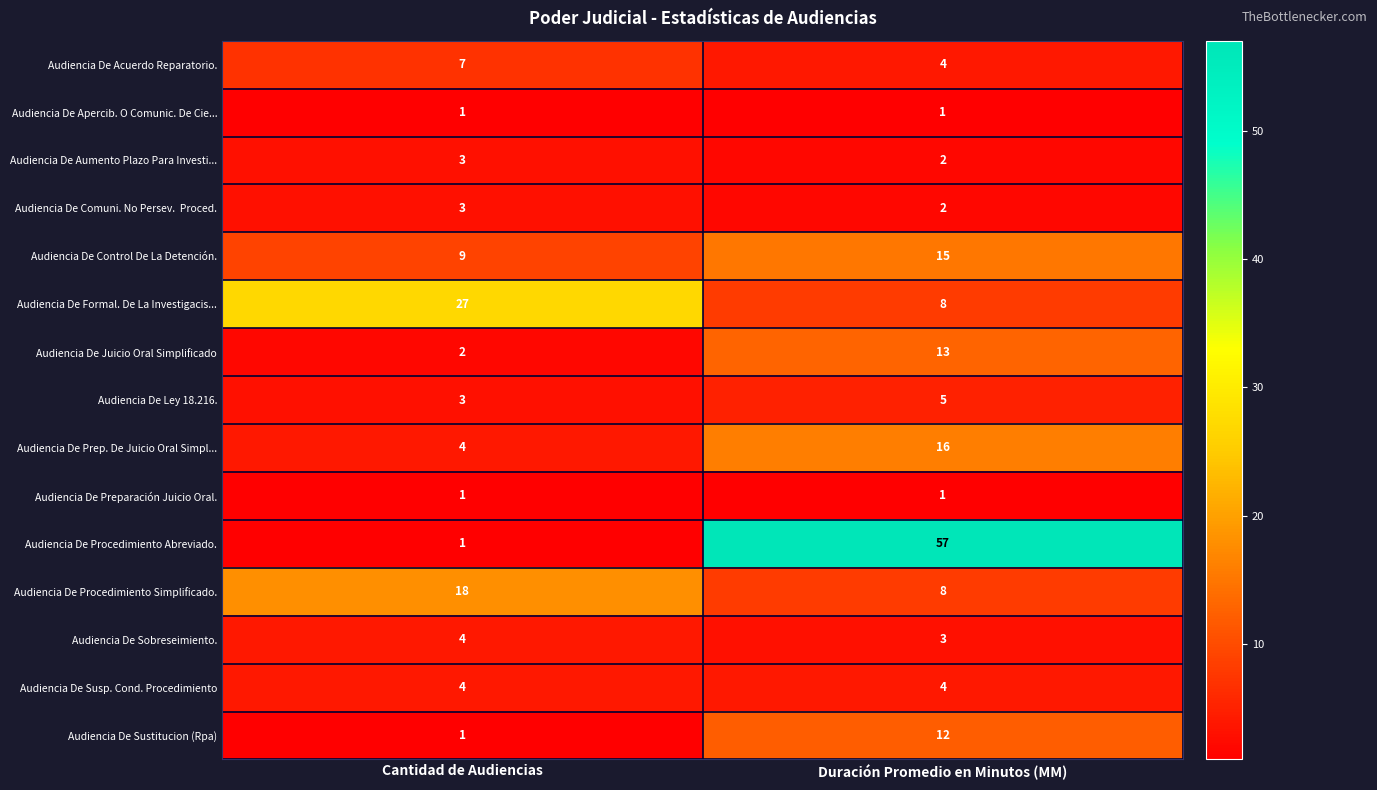

Between Cantidad de Audiencias and Duración Promedio en Minutos (MM), which series saw the biggest shift?

Audiencia De Procedimiento Abreviado.